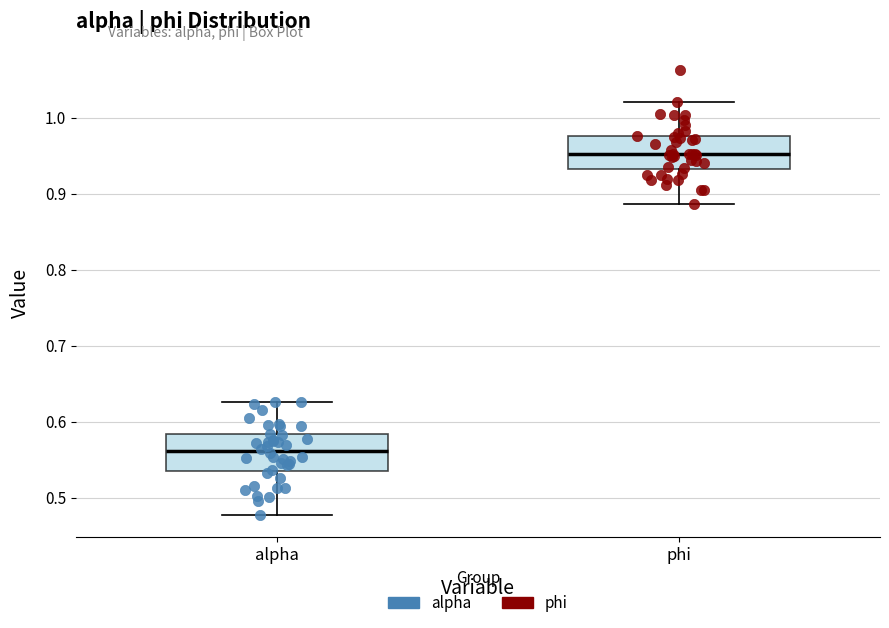

Where does the median line of the box for alpha sit on the y-axis? The values are not printed on the chart, so give them approximately, as read against the axis.

0.56